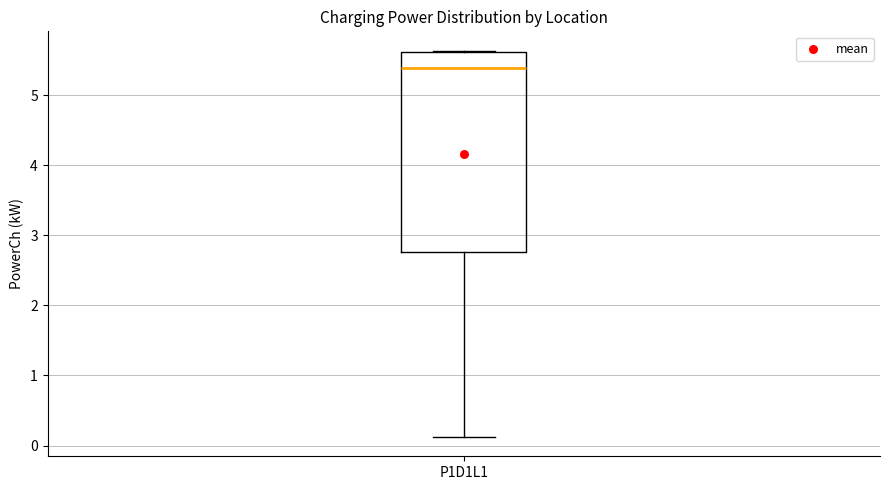

Where does the median line of the box for P1D1L1 sit on the y-axis? The values are not printed on the chart, so give them approximately, as read against the axis.

5.4